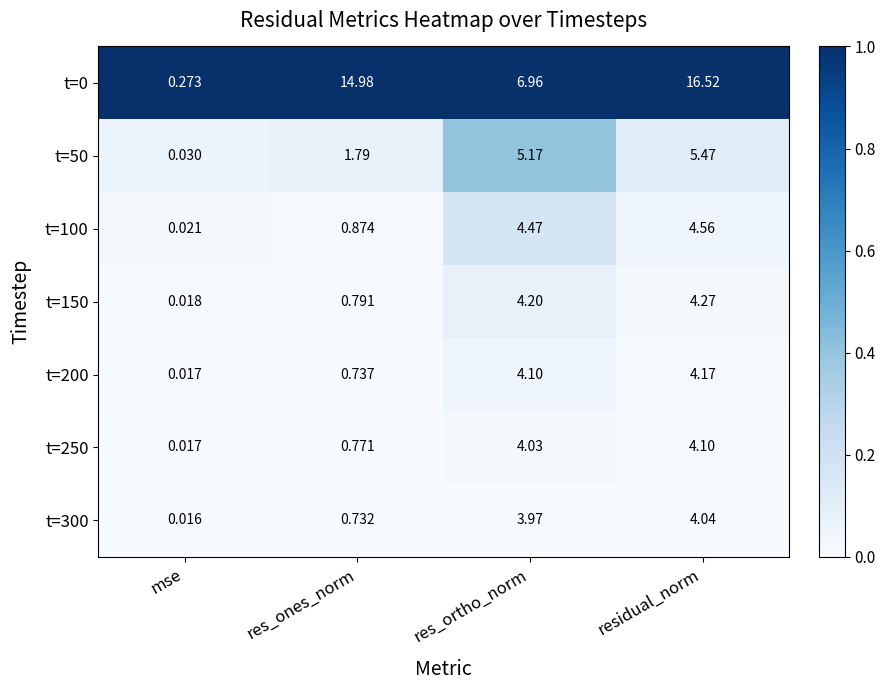

At which label is t=200 closest to 2?

res_ones_norm